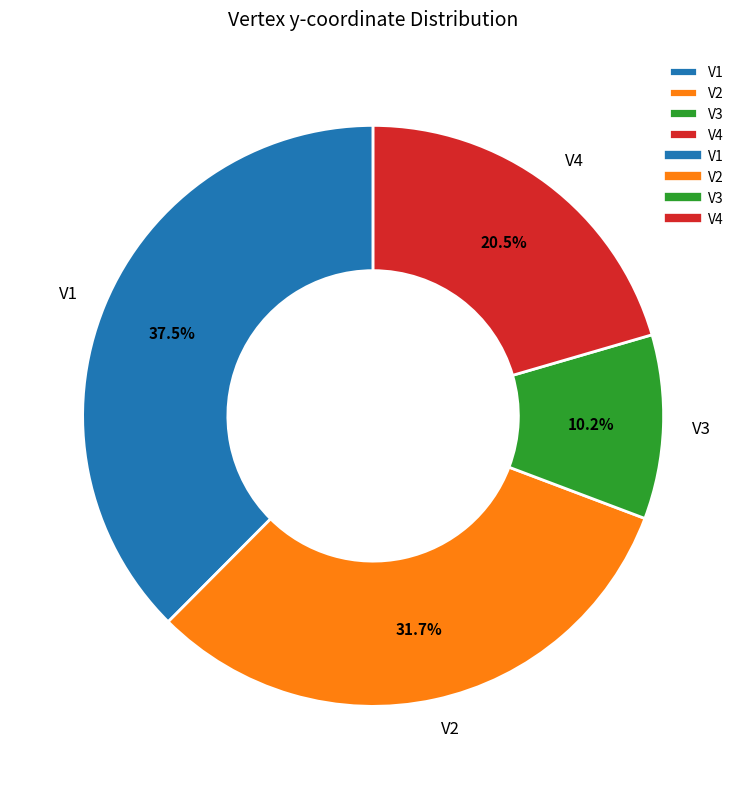

To the nearest percent, what percentage of the pie is V3?

10%